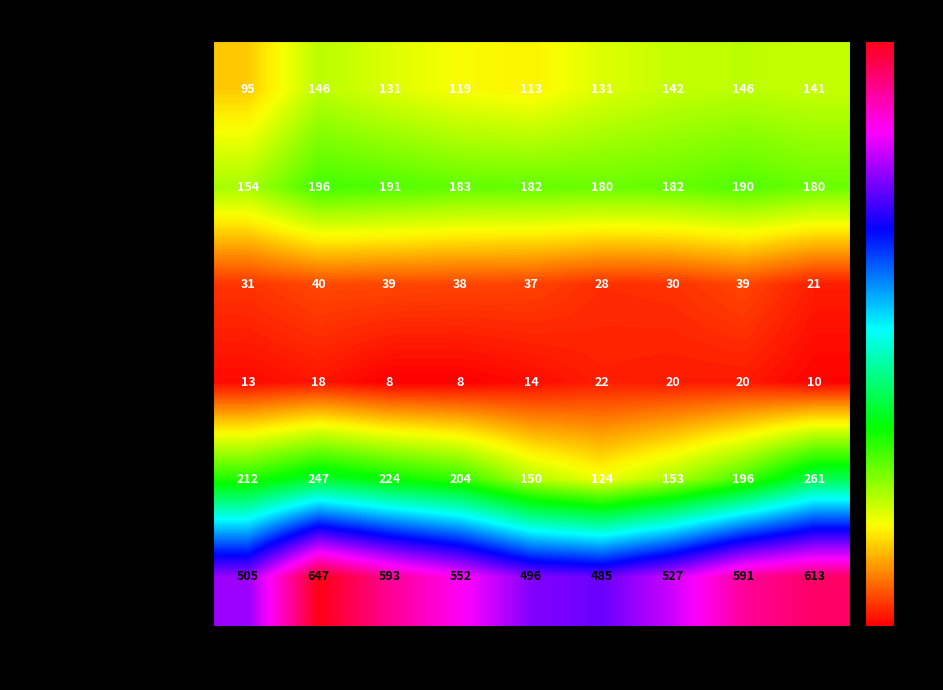

Which label corresponds to the largest value in the chart?

2016